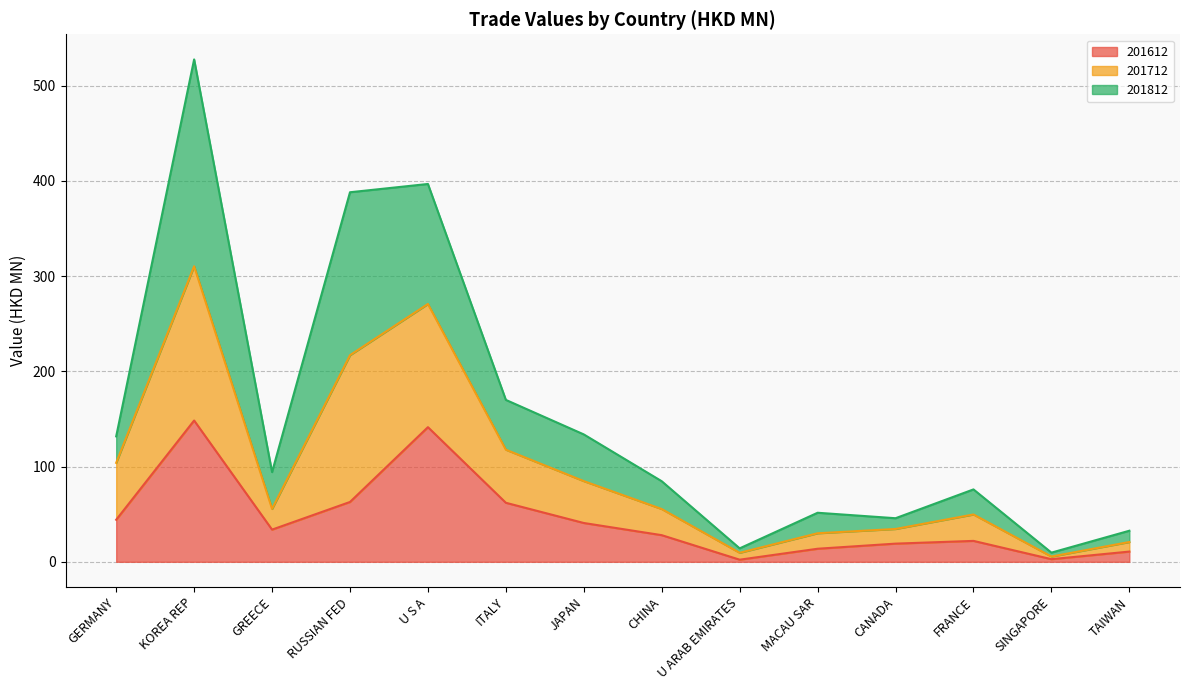

Where is the first local maximum for 201712?

KOREA REP